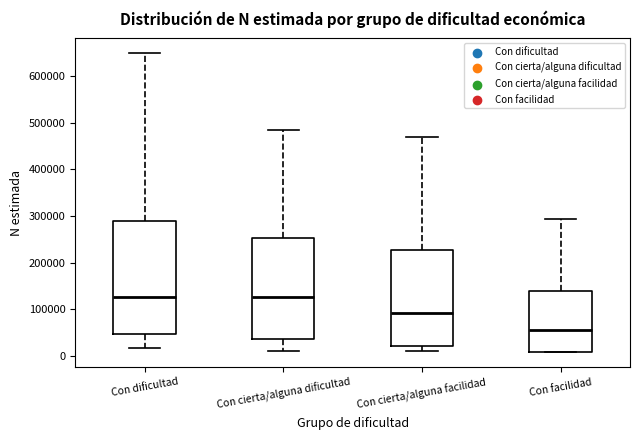

Where does the upper whisker of the box for Con cierta/alguna dificultad end on the y-axis? The values are not printed on the chart, so give them approximately, as read against the axis.

480000